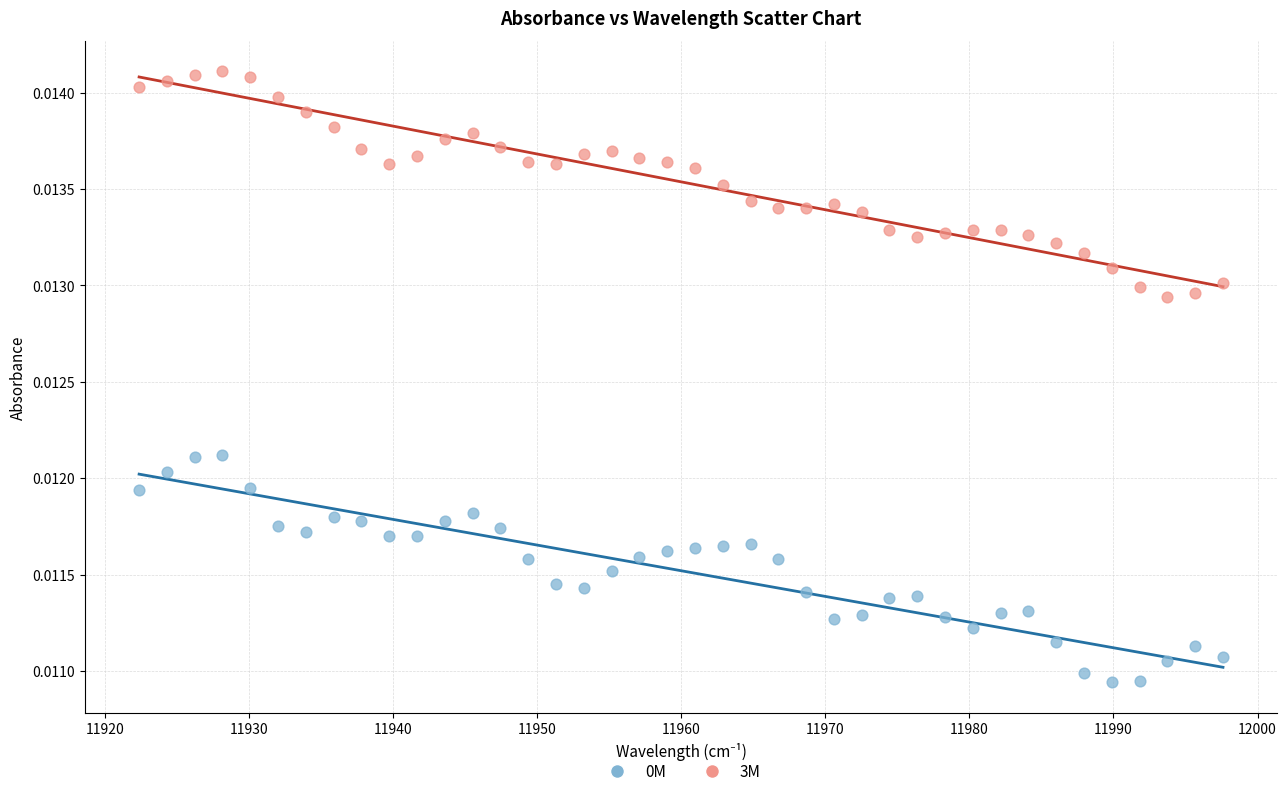

What is the X range (max minus min) for the scatter plot?

75.2